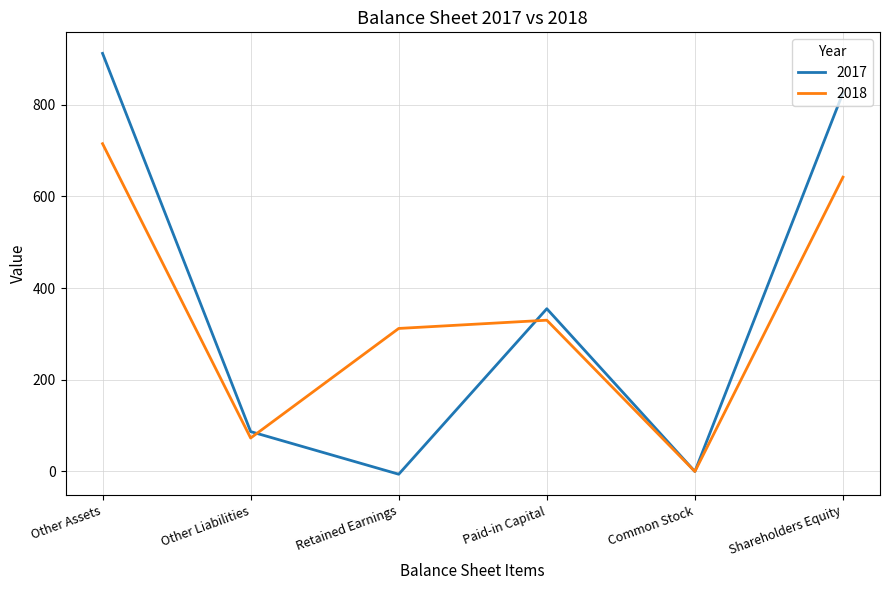

Which series has the largest range (max minus min)?

2017